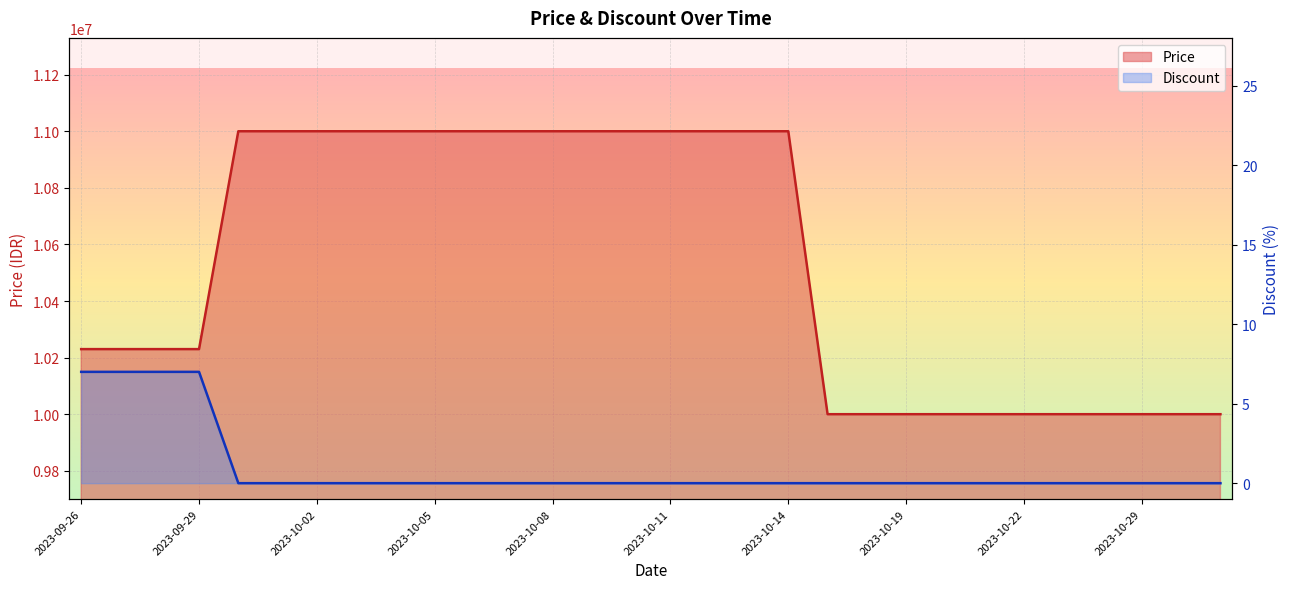

What is the maximum value for Discount?

7